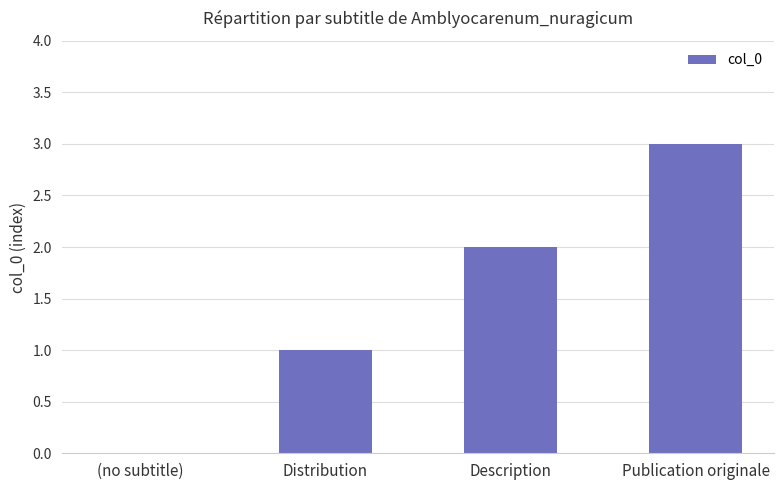

Between Publication originale and (no subtitle), which is larger?

Publication originale